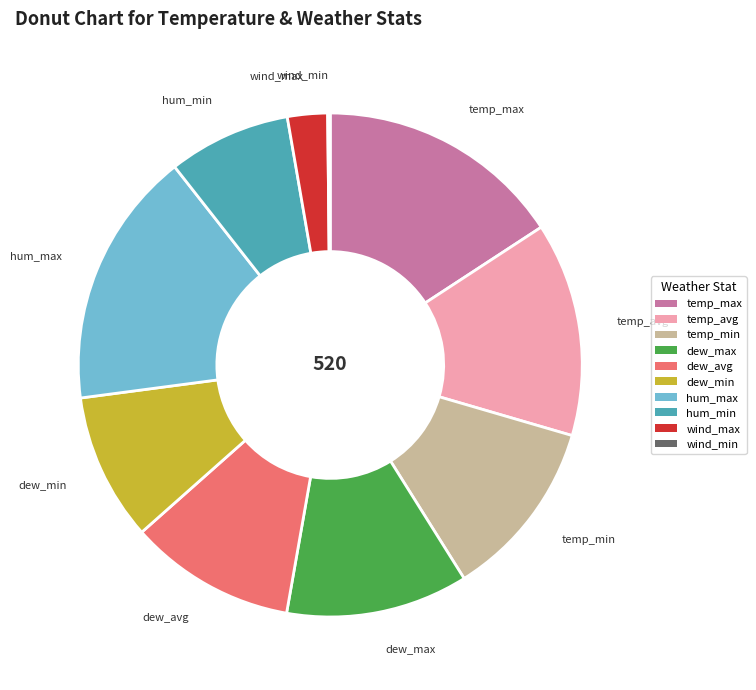

Combined, do dew_min and temp_max account for over 50%?

No